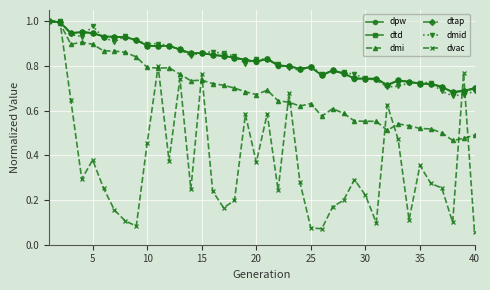

List the series in order of their peak value, lowest first.

dpw, dtd, dmi, dtap, dmid, dvac